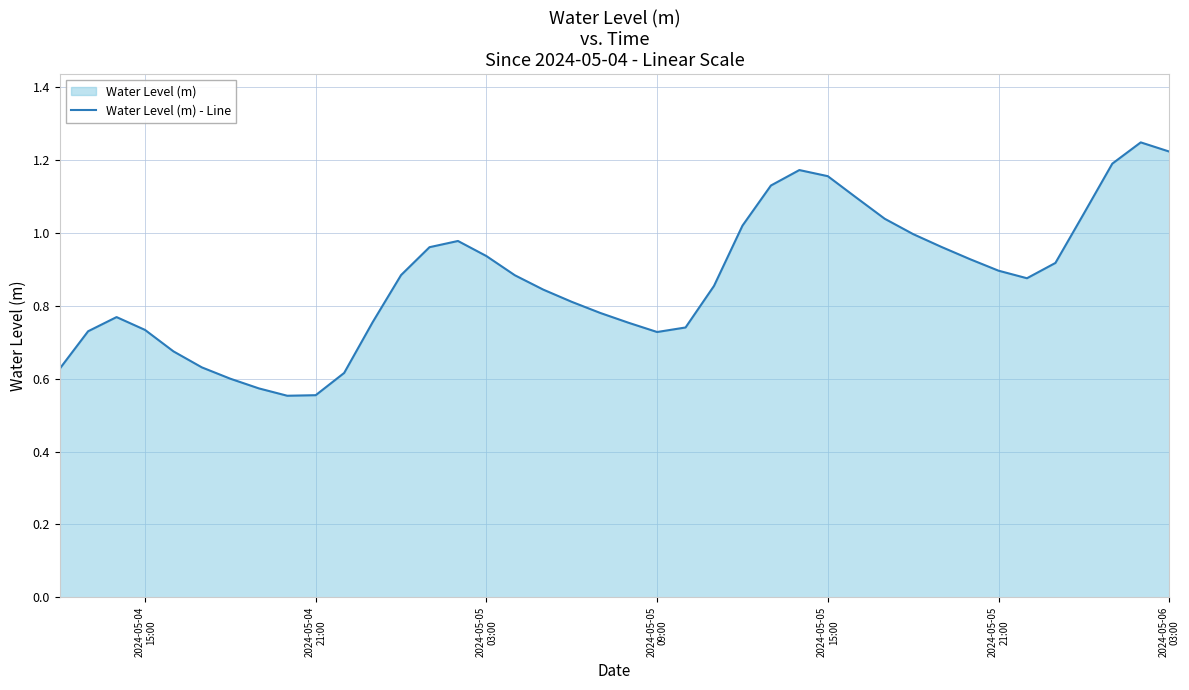

What is the label of the 19th point from the right?

2024-05-05 09:00